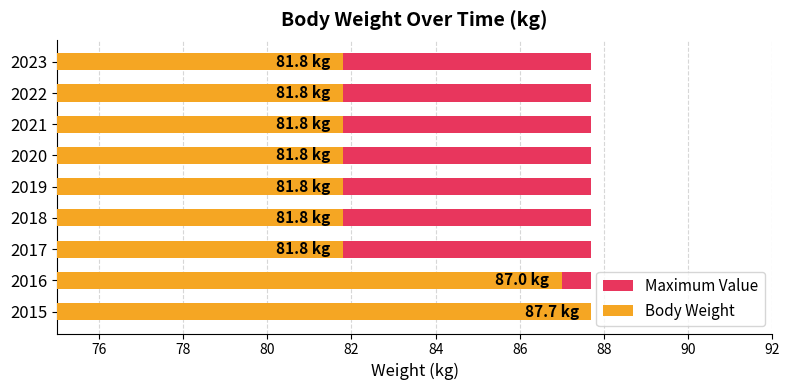

How many bars are there in each group?

2